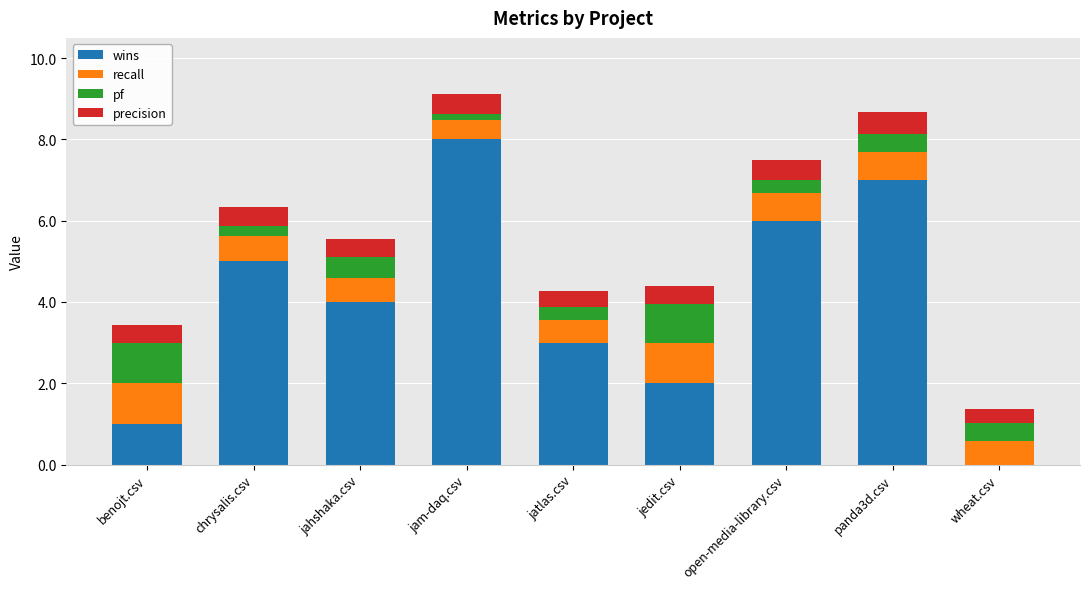

Where does the wins series first go above 4?

chrysalis.csv